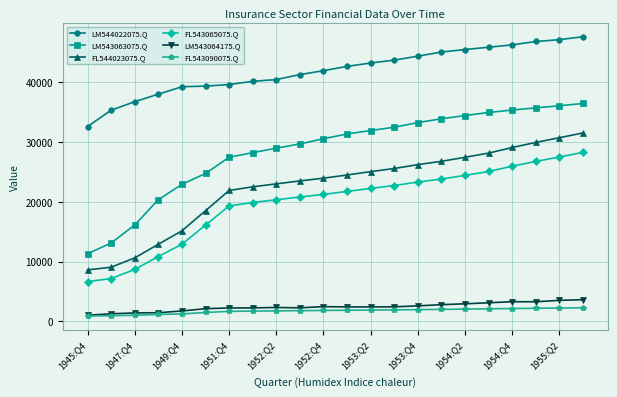

Which series has the largest total across all categories?

LM544022075.Q